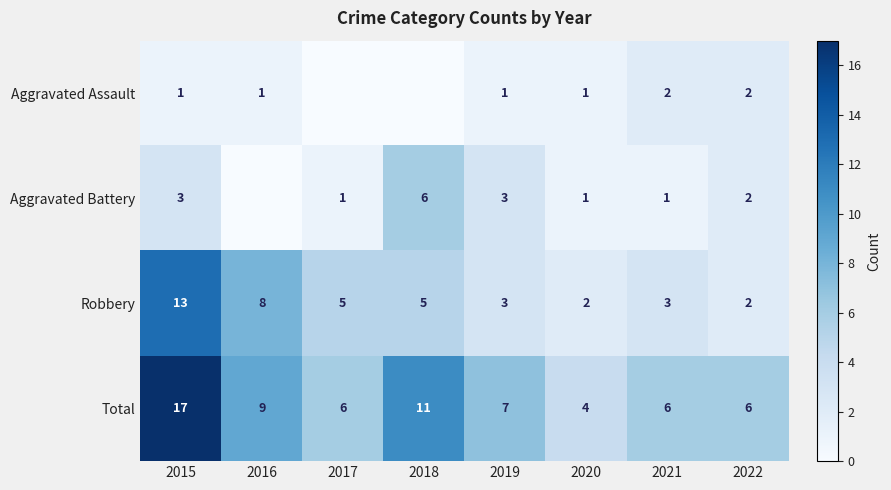

The Aggravated Assault series shows 1 at 2016. True or false?

True